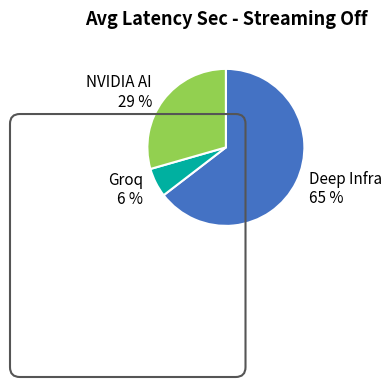

Which category accounts for the majority?

Deep Infra